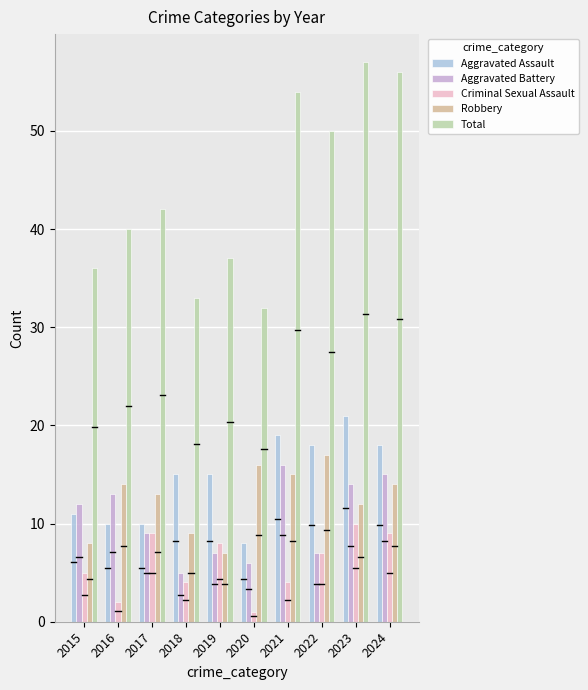

How many data points does each series have?

10